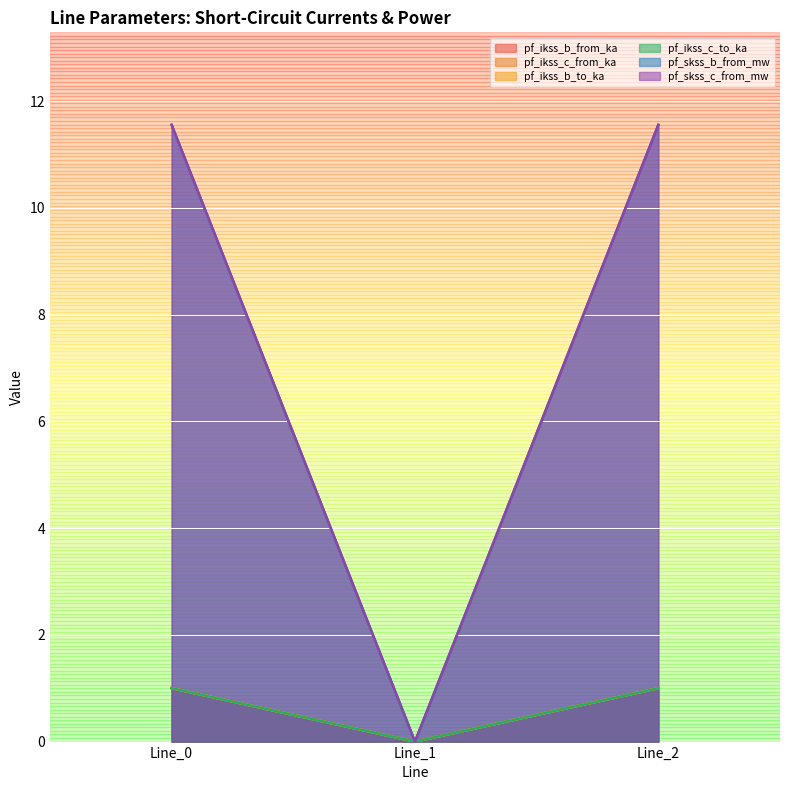

How many data points in pf_ikss_b_from_ka are above 1?

2